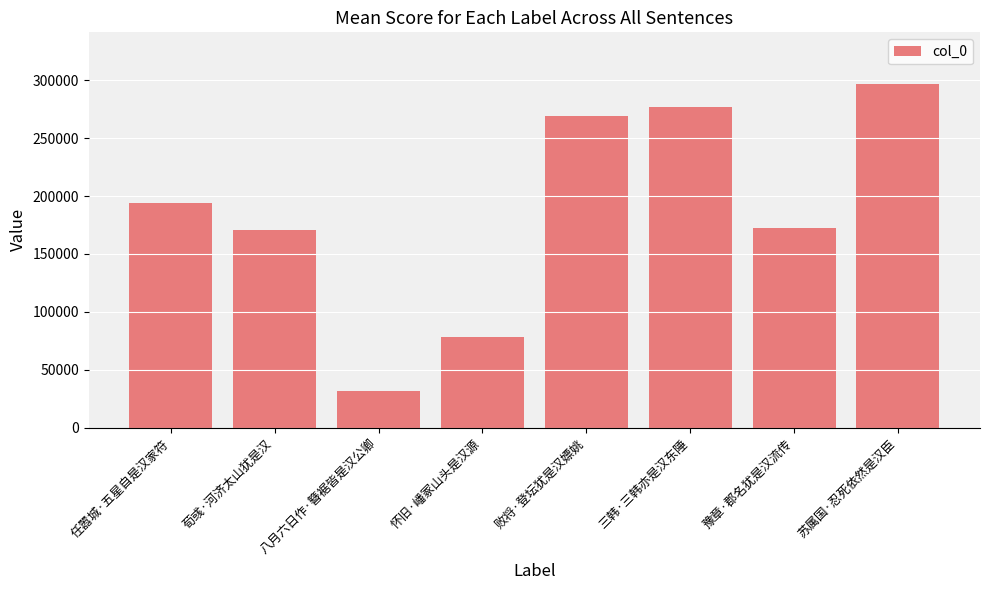

Are the bars horizontal?

No